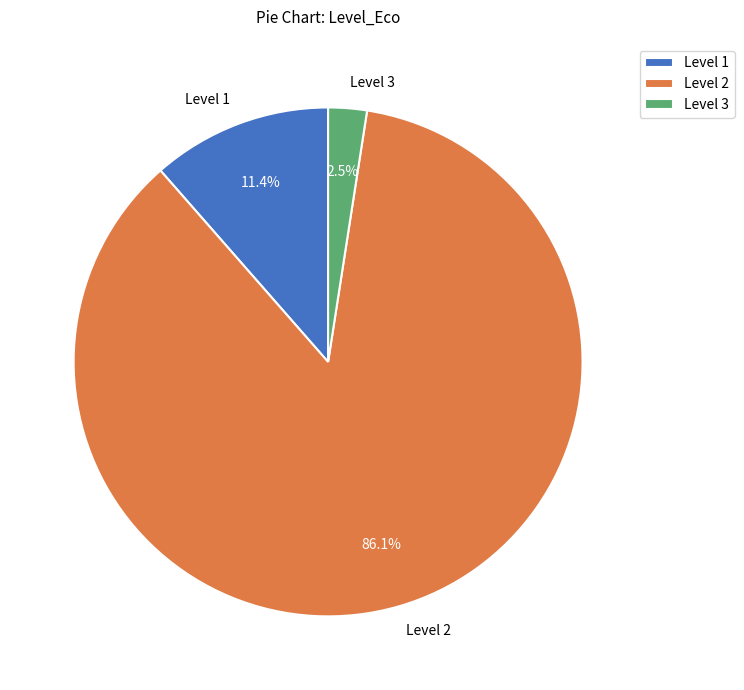

Combined, do Level 2 and Level 1 account for over 50%?

Yes